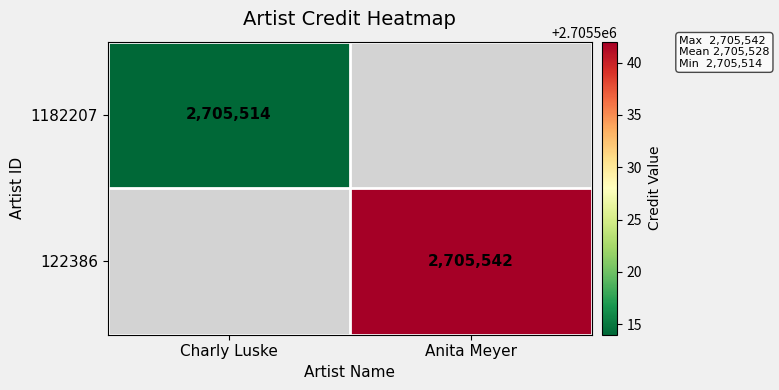

The value of 1182207 at Charly Luske is 2705514. True or false?

True